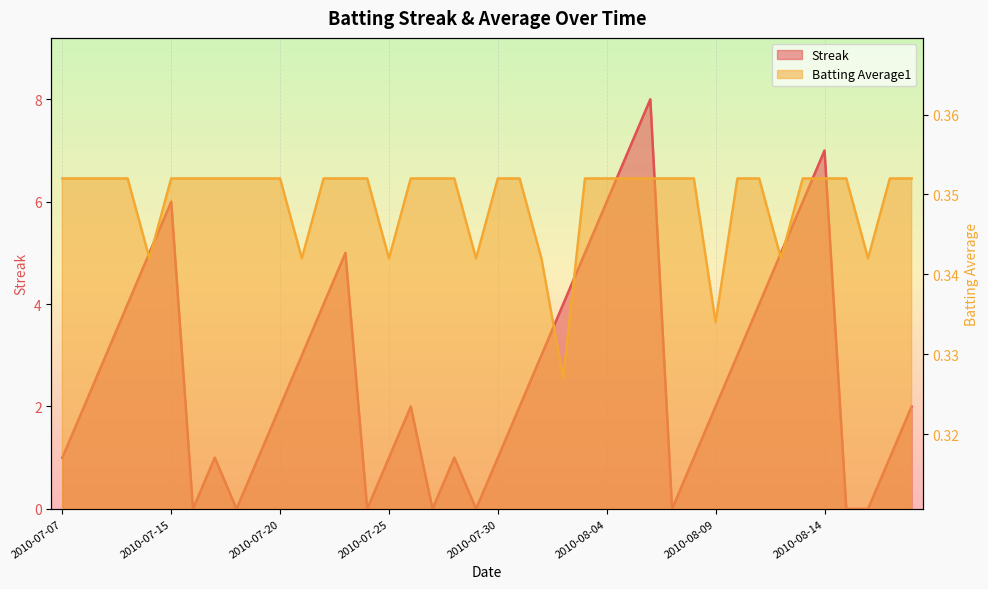

After their last crossing, which series has the higher values: Batting Average1 or Streak?

Streak